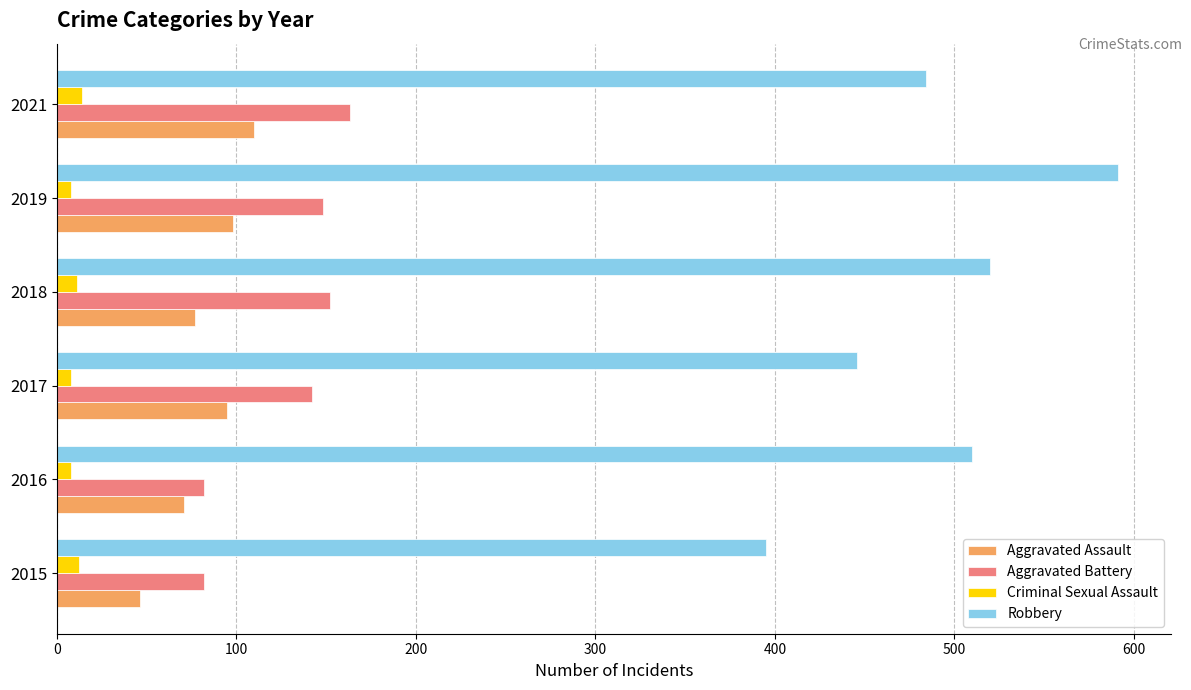

Is it true that Aggravated Battery equals 44 at 2019?

False